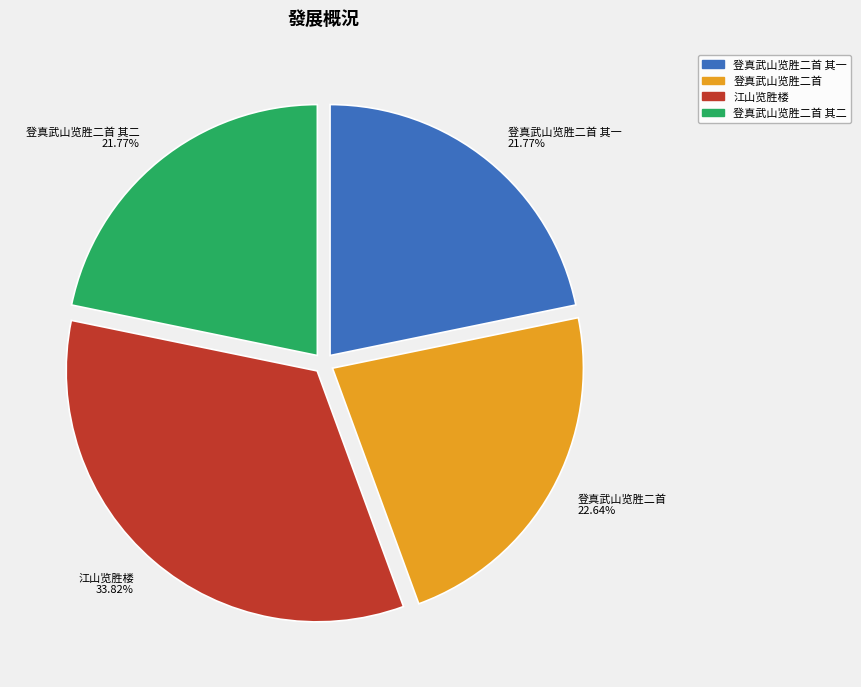

Between 江山览胜楼 33.82% and 登真武山览胜二首 其一 21.77%, which is larger?

江山览胜楼 33.82%